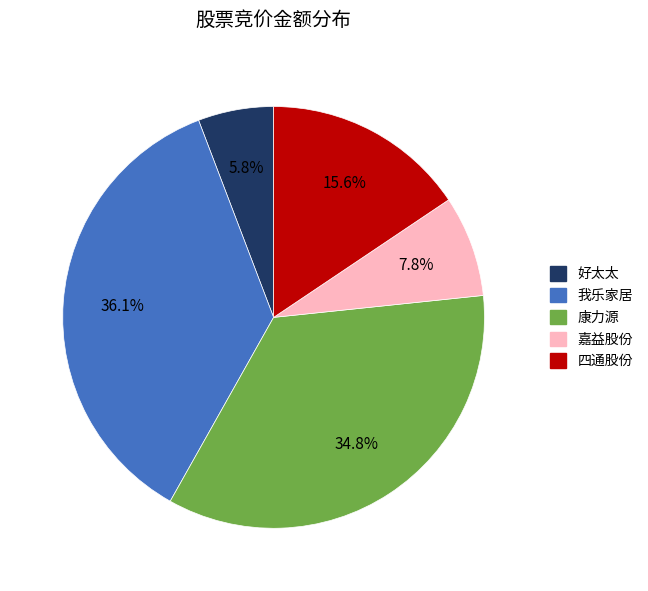

What percentage do 好太太 and 康力源 together represent?

40.6%